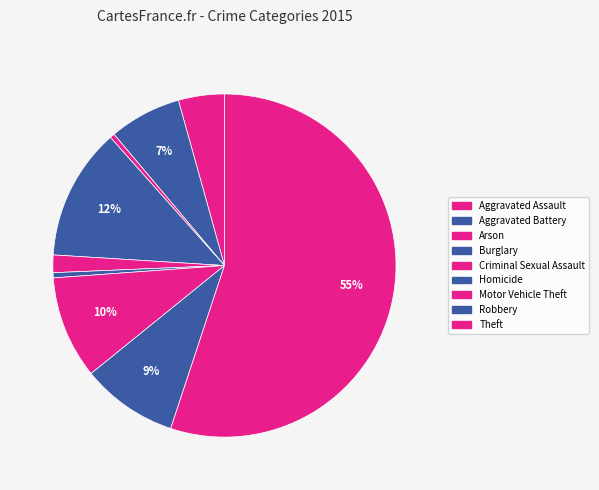

How many slices are in this pie chart?

9